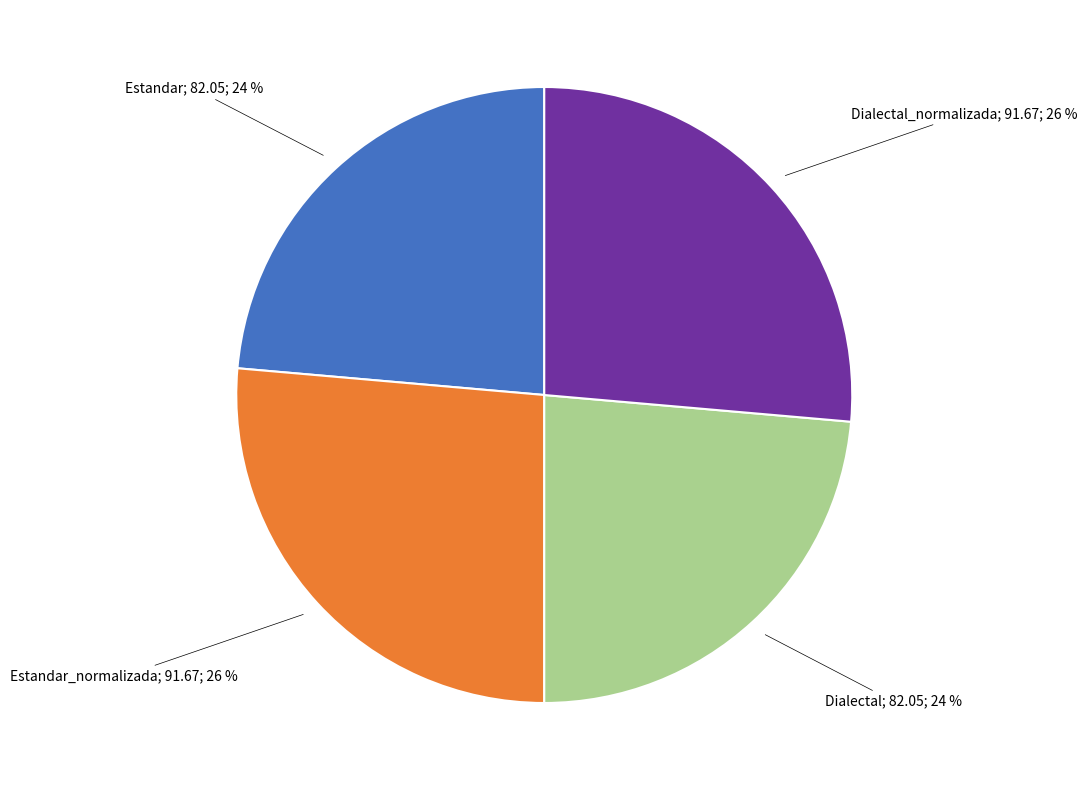

To the nearest percent, what is the average slice percentage?

25%